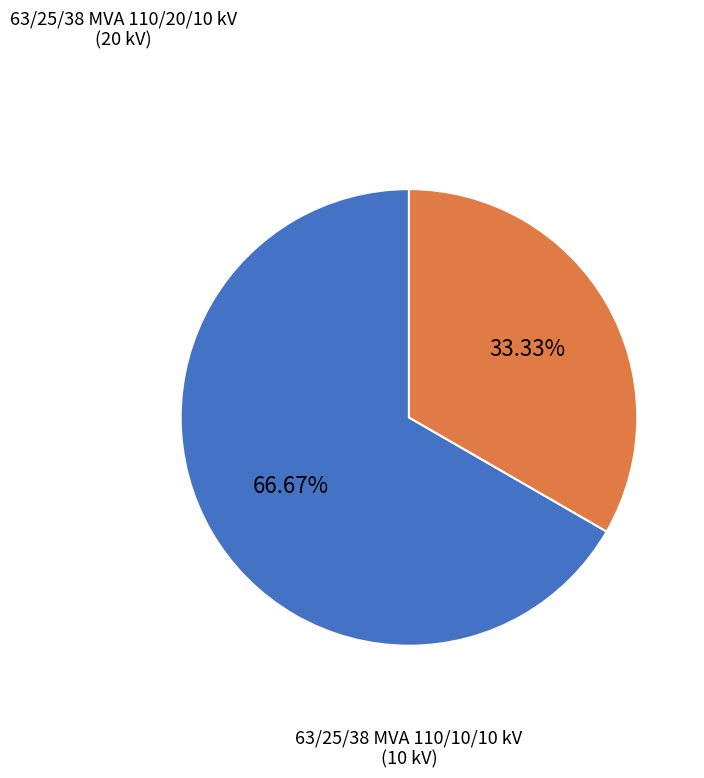

Does any single category account for the majority?

Yes